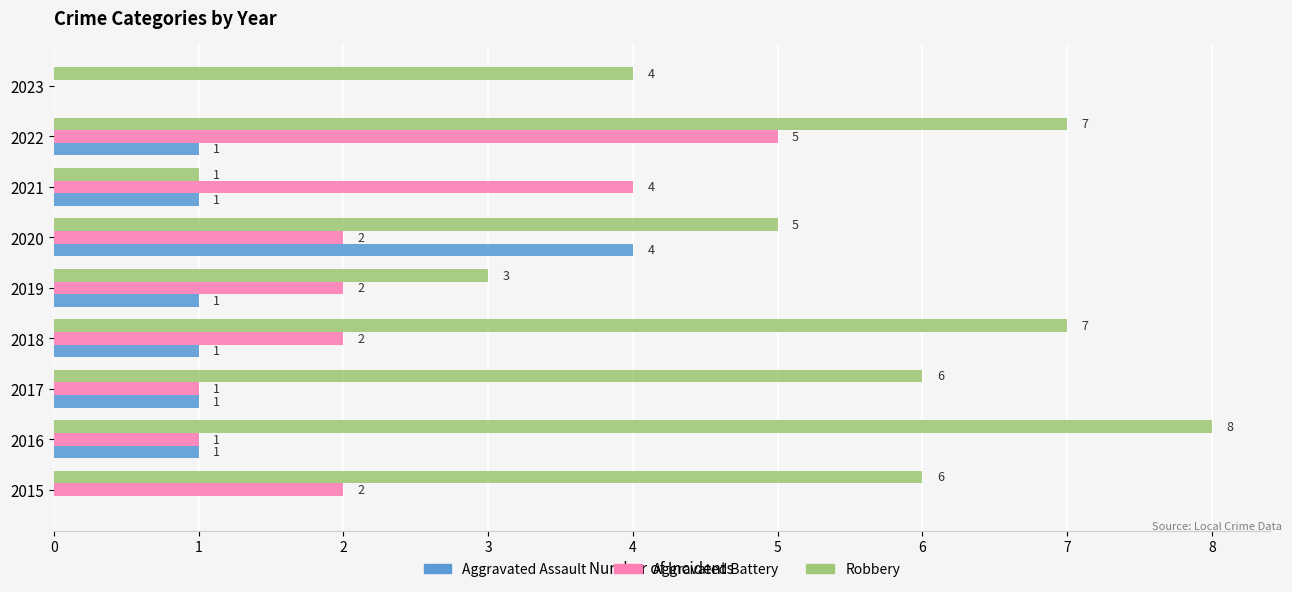

At which label is Robbery closest to 4?

2023